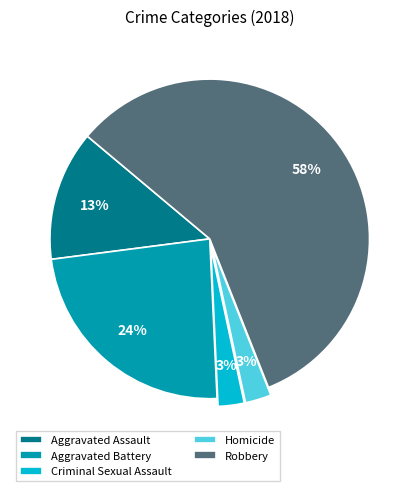

Combined, do Aggravated Battery and Criminal Sexual Assault account for over 50%?

No